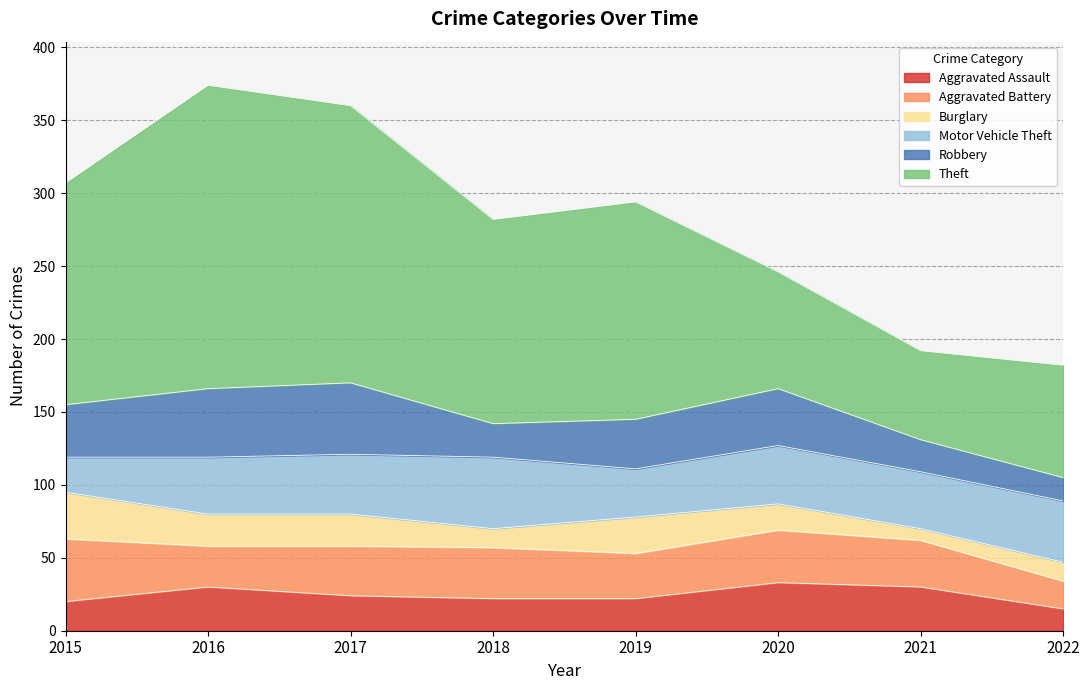

Reading left to right, what are all the values shown in this chart?

Aggravated Assault: 2015=20	2016=30	2017=24	2018=22	2019=22	2020=33	2021=30	2022=15
Aggravated Battery: 2015=43	2016=28	2017=34	2018=35	2019=31	2020=36	2021=32	2022=19
Burglary: 2015=32	2016=22	2017=22	2018=13	2019=25	2020=18	2021=8	2022=13
Motor Vehicle Theft: 2015=24	2016=39	2017=41	2018=49	2019=33	2020=40	2021=39	2022=42
Robbery: 2015=36	2016=47	2017=49	2018=23	2019=34	2020=39	2021=22	2022=16
Theft: 2015=152	2016=208	2017=190	2018=140	2019=149	2020=80	2021=61	2022=77